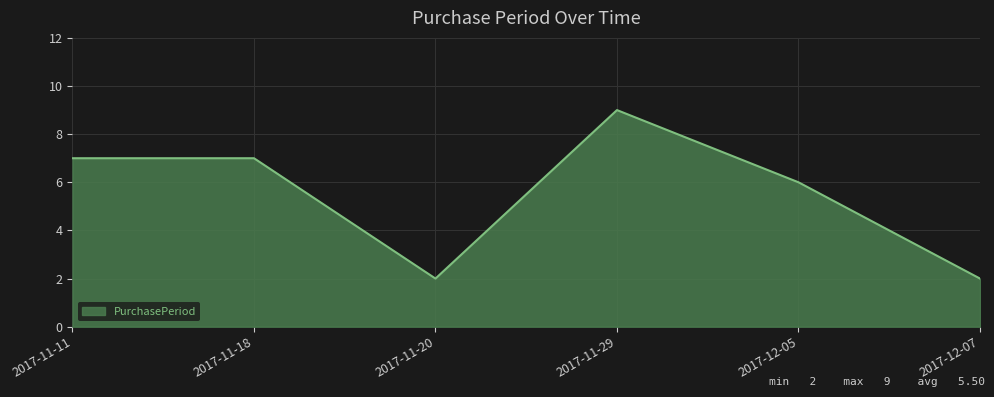

What position from the right is 2017-12-05?

2